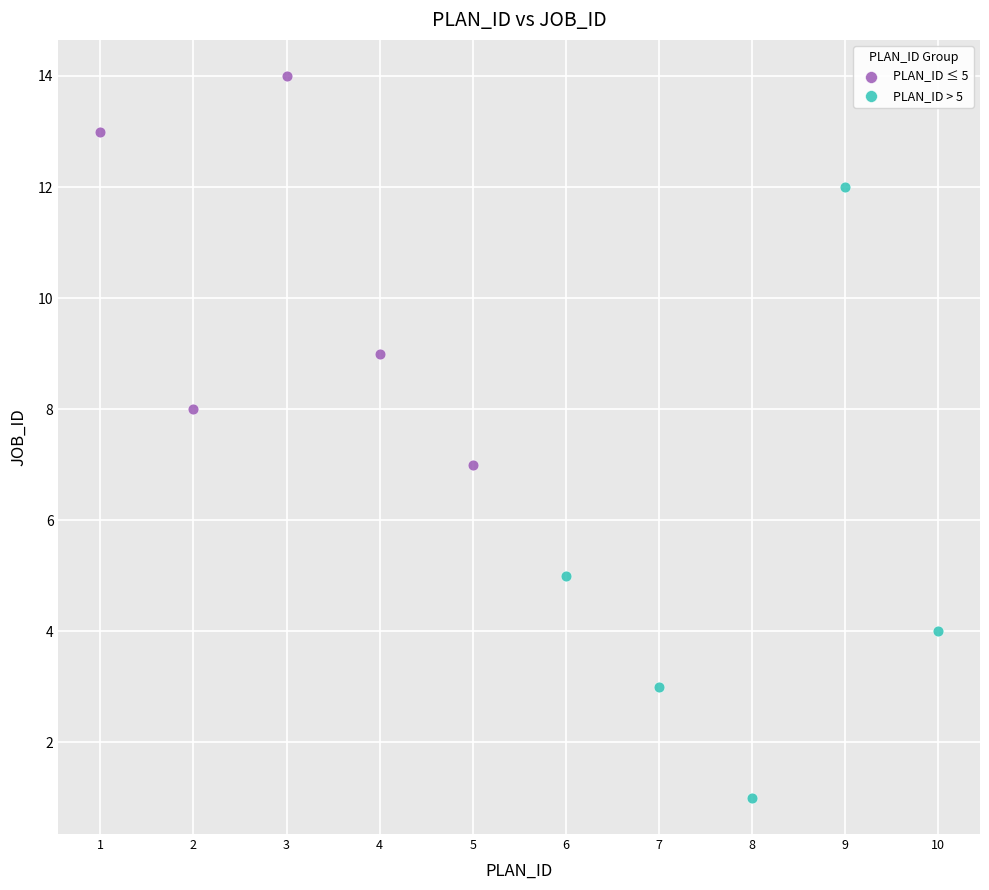

Which series reaches the maximum Y coordinate?

PLAN_ID ≤ 5